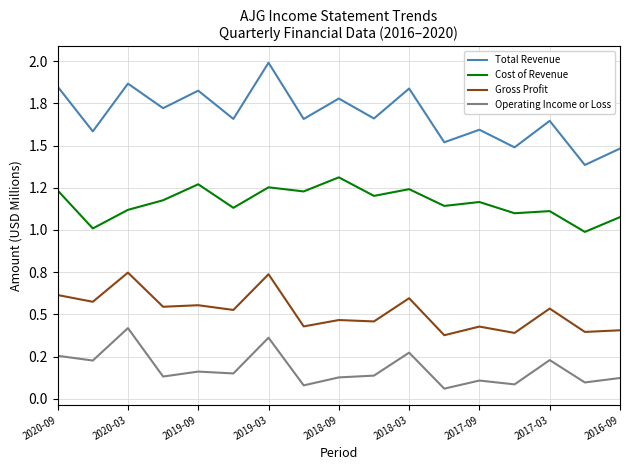

What are all the series names shown in the legend?

Total Revenue, Cost of Revenue, Gross Profit, Operating Income or Loss